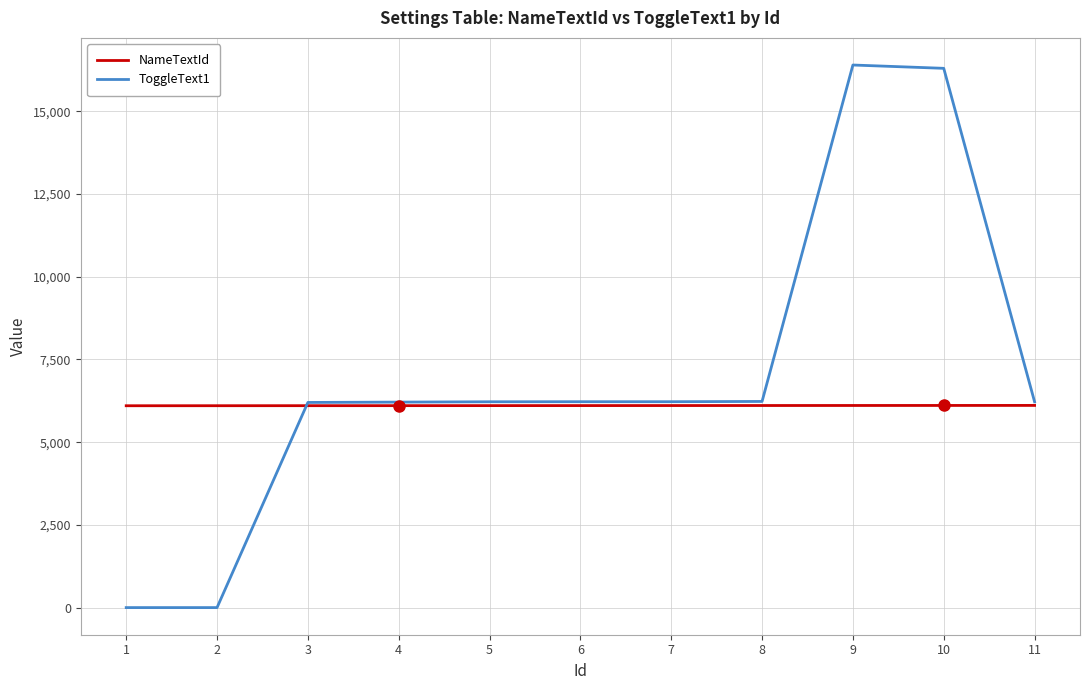

The value of ToggleText1 at 1 is 8362. True or false?

False